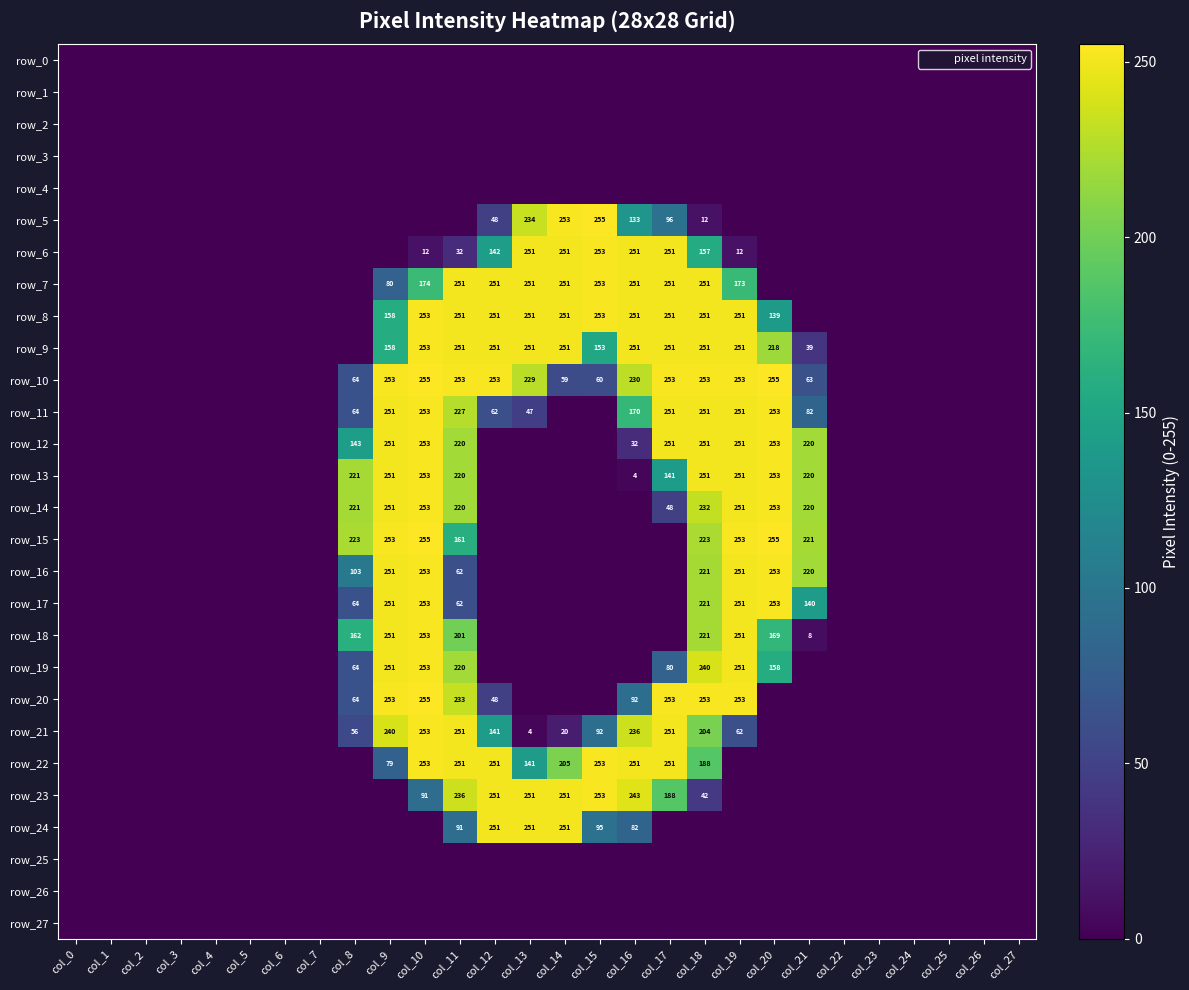

Reading left to right, what are all the values shown in this chart?

row_0: 0	0	0	0	0	0	0	0	0	0	0	0	0	0	0	0	0	0	0	0	0	0	0	0	0	0	0	0
row_1: 0	0	0	0	0	0	0	0	0	0	0	0	0	0	0	0	0	0	0	0	0	0	0	0	0	0	0	0
row_2: 0	0	0	0	0	0	0	0	0	0	0	0	0	0	0	0	0	0	0	0	0	0	0	0	0	0	0	0
row_3: 0	0	0	0	0	0	0	0	0	0	0	0	0	0	0	0	0	0	0	0	0	0	0	0	0	0	0	0
row_4: 0	0	0	0	0	0	0	0	0	0	0	0	0	0	0	0	0	0	0	0	0	0	0	0	0	0	0	0
row_5: 0	0	0	0	0	0	0	0	0	0	0	0	48	234	253	255	133	96	12	0	0	0	0	0	0	0	0	0
row_6: 0	0	0	0	0	0	0	0	0	0	12	32	142	251	251	253	251	251	157	12	0	0	0	0	0	0	0	0
row_7: 0	0	0	0	0	0	0	0	0	80	174	251	251	251	251	253	251	251	251	173	0	0	0	0	0	0	0	0
row_8: 0	0	0	0	0	0	0	0	0	158	253	251	251	251	251	253	251	251	251	251	139	0	0	0	0	0	0	0
row_9: 0	0	0	0	0	0	0	0	0	158	253	251	251	251	251	153	251	251	251	251	218	39	0	0	0	0	0	0
row_10: 0	0	0	0	0	0	0	0	64	253	255	253	253	229	59	60	230	253	253	253	255	63	0	0	0	0	0	0
row_11: 0	0	0	0	0	0	0	0	64	251	253	227	62	47	0	0	170	251	251	251	253	82	0	0	0	0	0	0
row_12: 0	0	0	0	0	0	0	0	143	251	253	220	0	0	0	0	32	251	251	251	253	220	0	0	0	0	0	0
row_13: 0	0	0	0	0	0	0	0	221	251	253	220	0	0	0	0	4	141	251	251	253	220	0	0	0	0	0	0
row_14: 0	0	0	0	0	0	0	0	221	251	253	220	0	0	0	0	0	48	232	251	253	220	0	0	0	0	0	0
row_15: 0	0	0	0	0	0	0	0	223	253	255	161	0	0	0	0	0	0	223	253	255	221	0	0	0	0	0	0
row_16: 0	0	0	0	0	0	0	0	103	251	253	62	0	0	0	0	0	0	221	251	253	220	0	0	0	0	0	0
row_17: 0	0	0	0	0	0	0	0	64	251	253	62	0	0	0	0	0	0	221	251	253	140	0	0	0	0	0	0
row_18: 0	0	0	0	0	0	0	0	162	251	253	201	0	0	0	0	0	0	221	251	169	8	0	0	0	0	0	0
row_19: 0	0	0	0	0	0	0	0	64	251	253	220	0	0	0	0	0	80	240	251	158	0	0	0	0	0	0	0
row_20: 0	0	0	0	0	0	0	0	64	253	255	233	48	0	0	0	92	253	253	253	0	0	0	0	0	0	0	0
row_21: 0	0	0	0	0	0	0	0	56	240	253	251	141	4	20	92	236	251	204	62	0	0	0	0	0	0	0	0
row_22: 0	0	0	0	0	0	0	0	0	79	253	251	251	141	205	253	251	251	188	0	0	0	0	0	0	0	0	0
row_23: 0	0	0	0	0	0	0	0	0	0	91	236	251	251	251	253	243	188	42	0	0	0	0	0	0	0	0	0
row_24: 0	0	0	0	0	0	0	0	0	0	0	91	251	251	251	95	82	0	0	0	0	0	0	0	0	0	0	0
row_25: 0	0	0	0	0	0	0	0	0	0	0	0	0	0	0	0	0	0	0	0	0	0	0	0	0	0	0	0
row_26: 0	0	0	0	0	0	0	0	0	0	0	0	0	0	0	0	0	0	0	0	0	0	0	0	0	0	0	0
row_27: 0	0	0	0	0	0	0	0	0	0	0	0	0	0	0	0	0	0	0	0	0	0	0	0	0	0	0	0